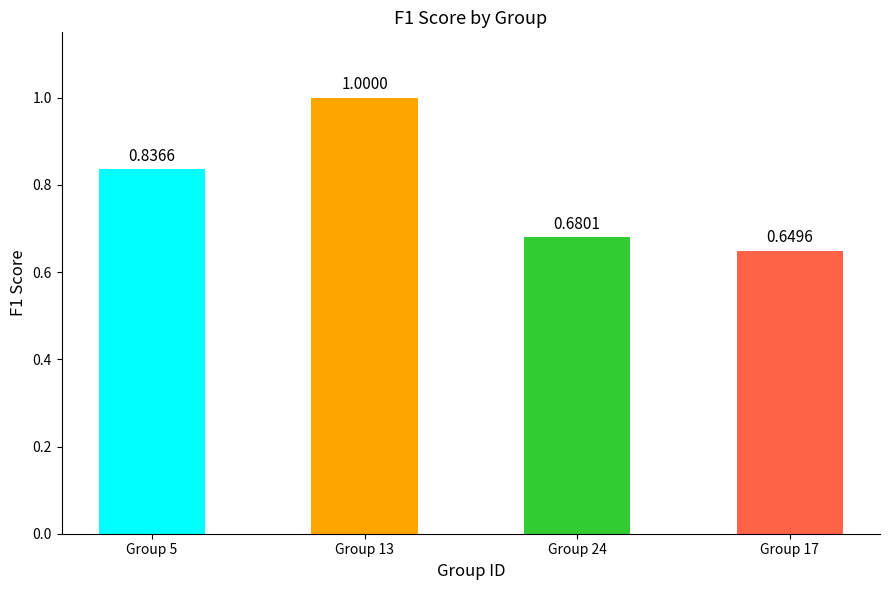

What is the difference between the second highest and second lowest values?

0.2